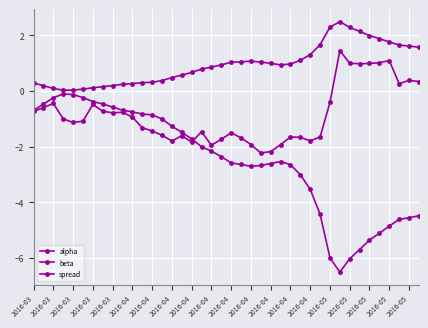

At which label does beta first exceed -2?

2016-03